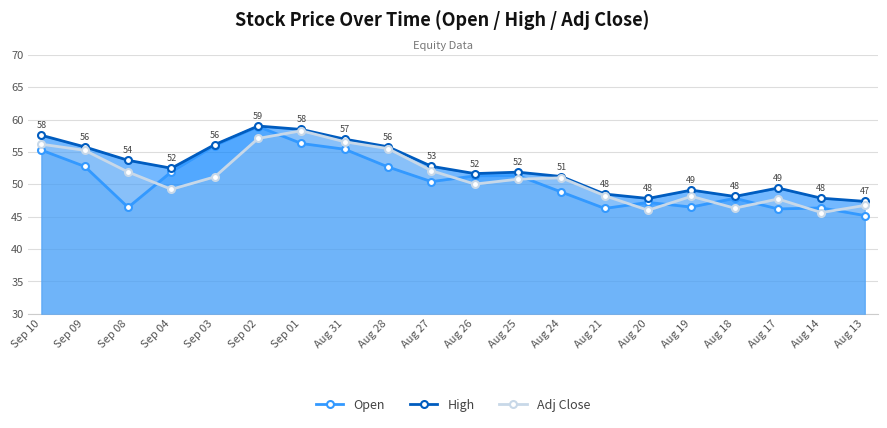

How many lines are shown in the chart?

3